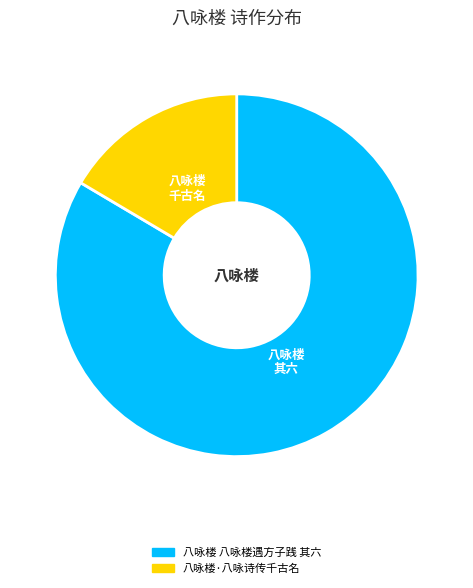

Is 八咏楼·八咏诗传千古名 the majority of the pie?

No